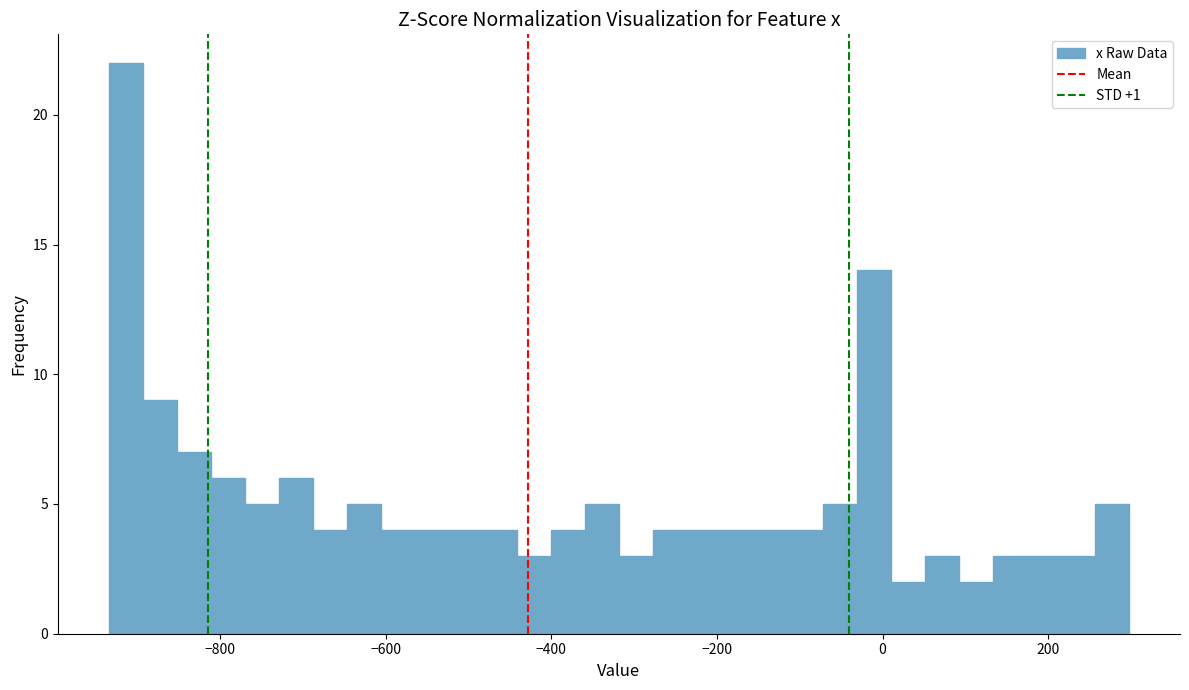

Read against the x-axis, roughly where is the centre of the tallest bar?

-920